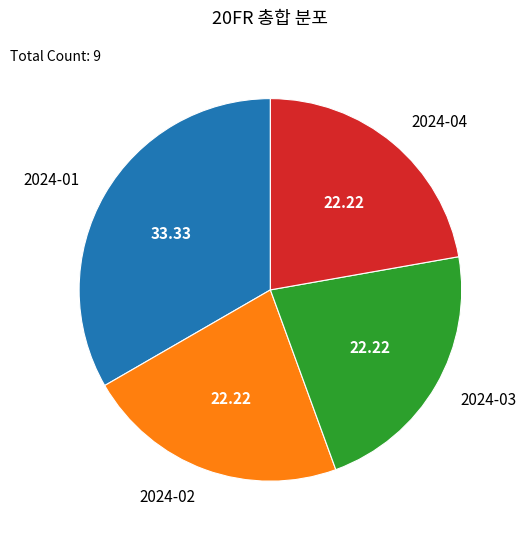

True or false: 2024-03 accounts for 22% of the total.

True